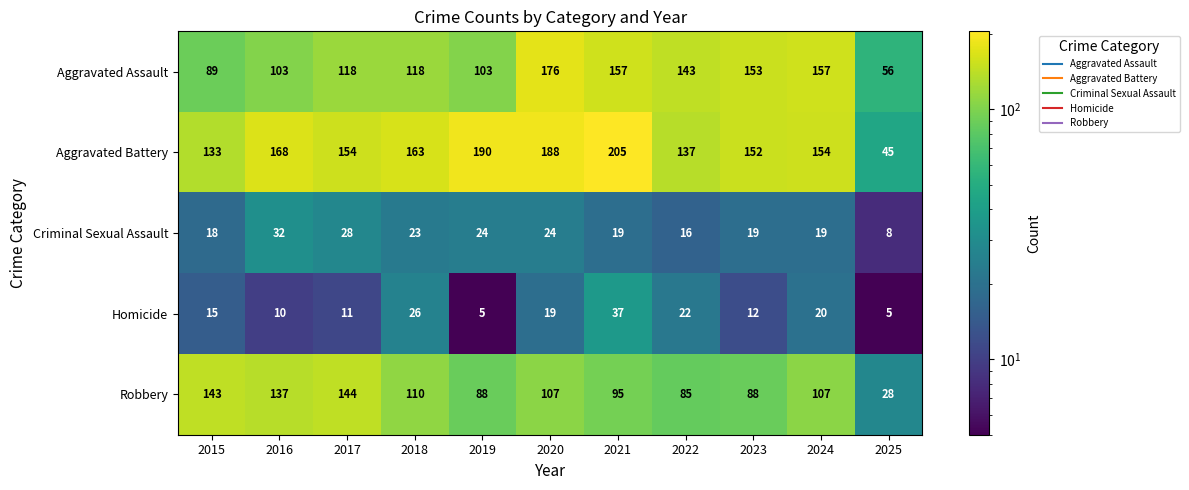

What is the total value across all series at 2015?

398